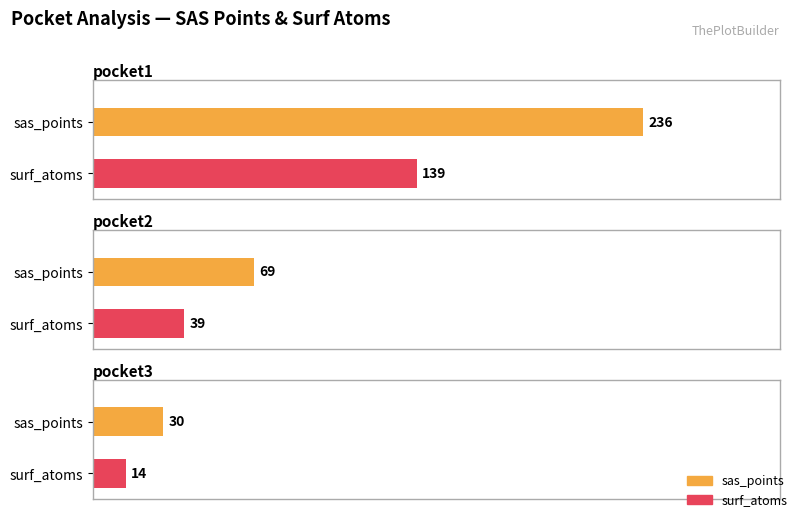

Is it true that probability equals 0.0 at pocket3?

False